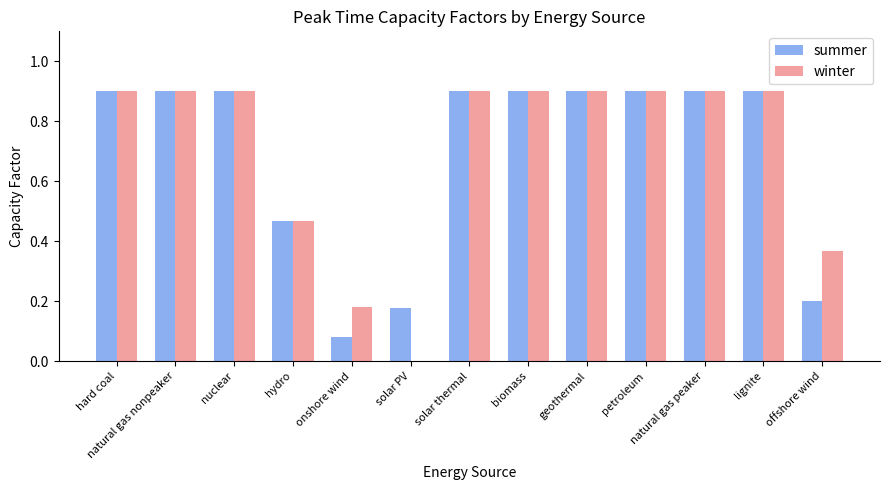

What is the sum of all winter values?

9.1